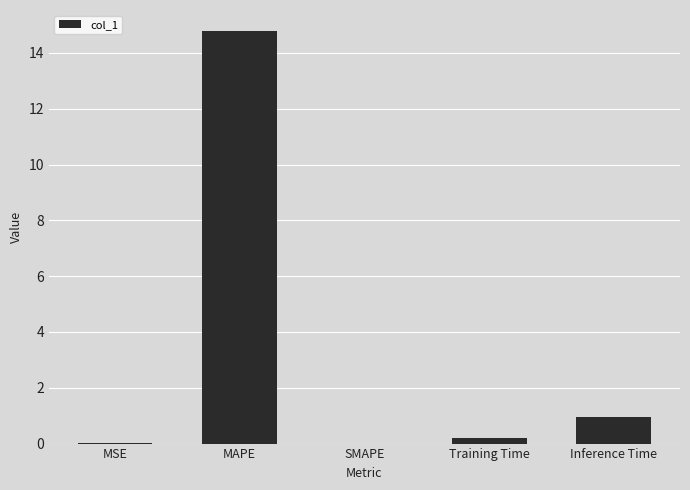

Between MAPE and Inference Time, which is larger?

MAPE